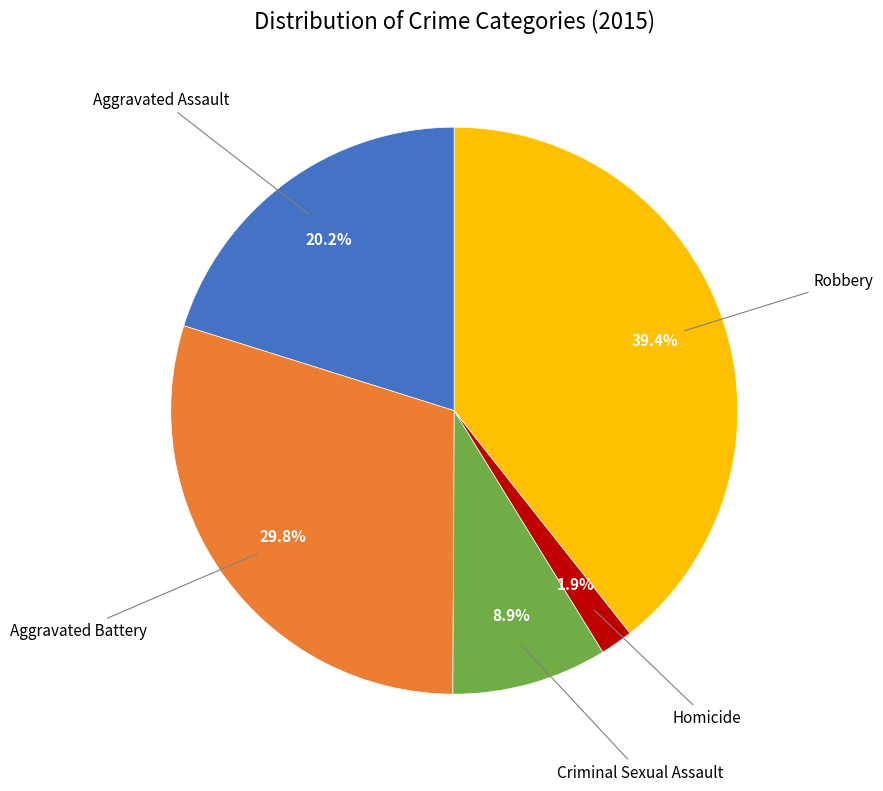

Is there any slice that represents more than half of the pie?

No